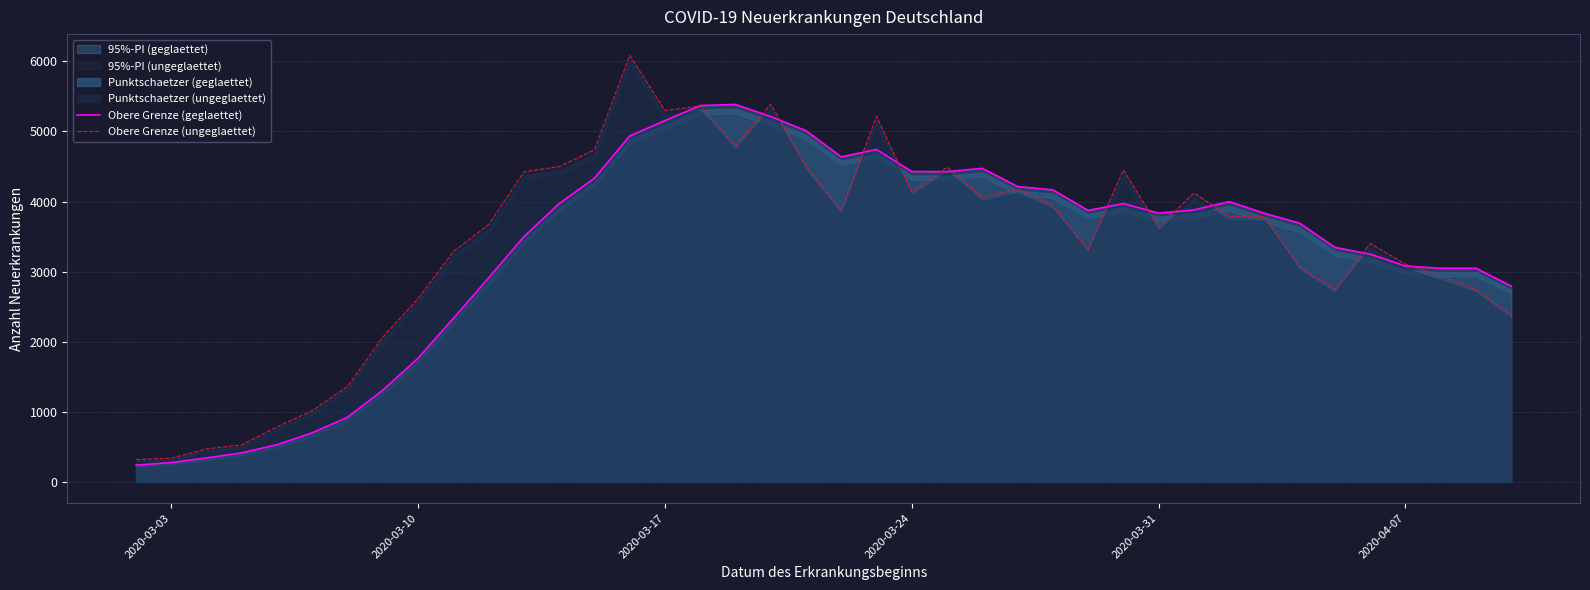

How many lines are shown in the chart?

2